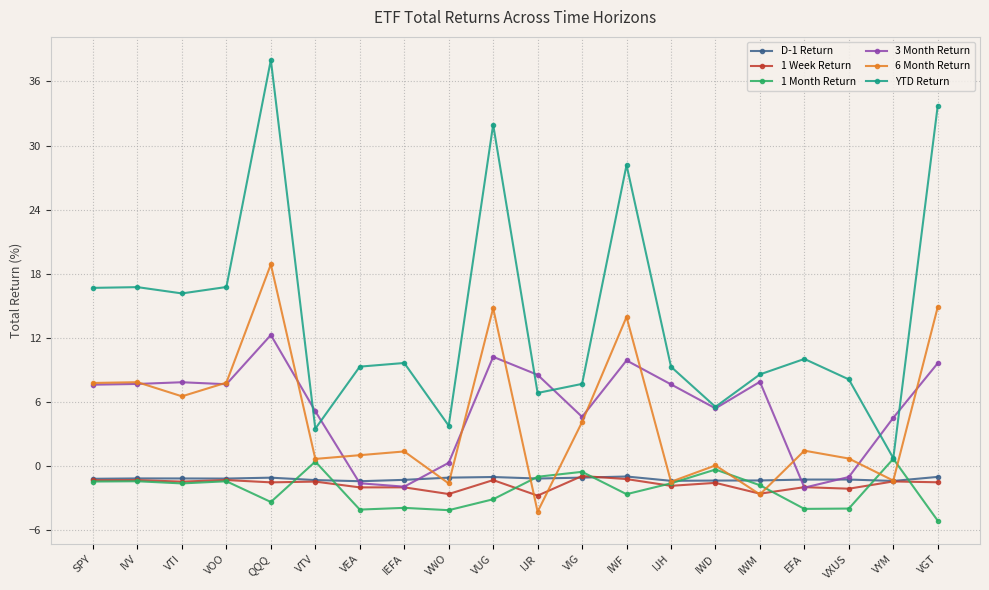

Which series has the largest range (max minus min)?

YTD Return